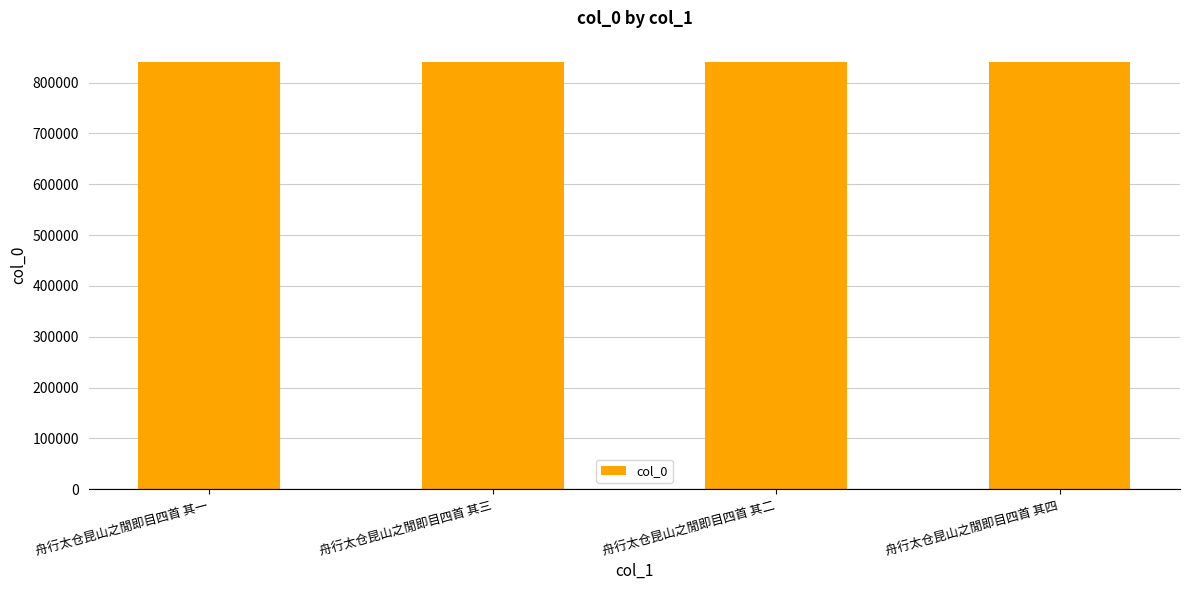

What is the maximum value shown in the chart?

840374